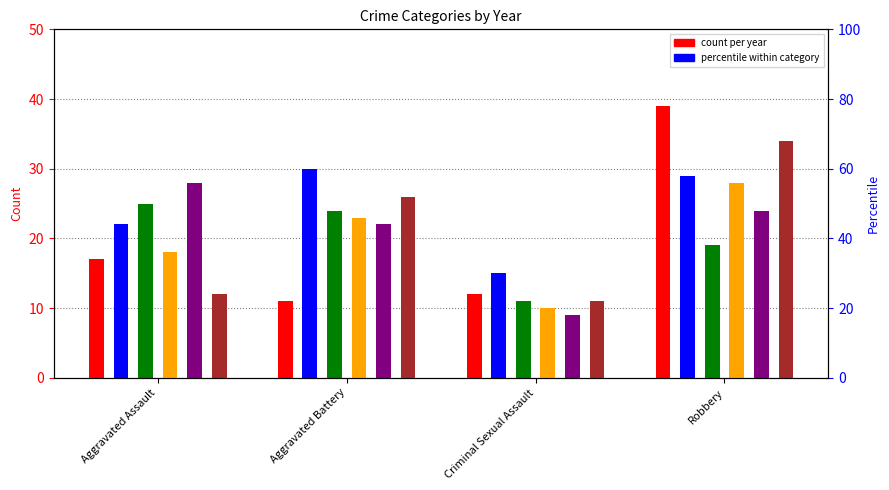

What is the value of the 2021 bar at the 1st from the left?

28